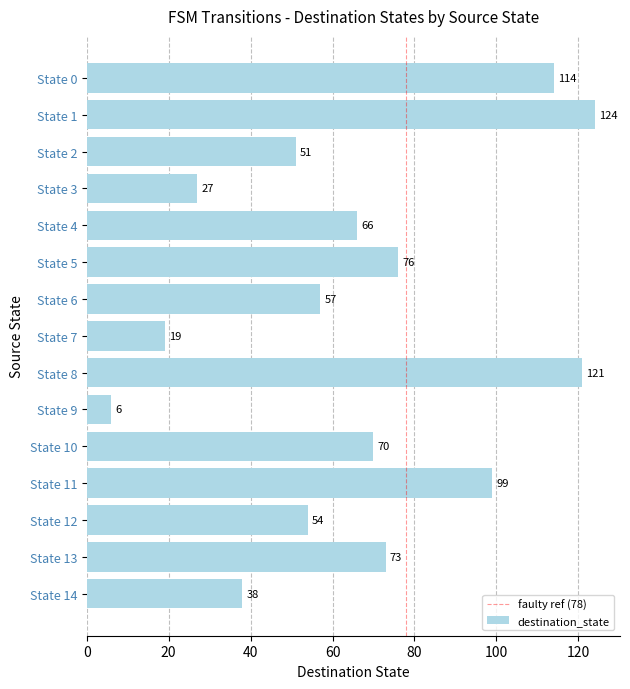

List the labels in order of value, largest first.

State 1, State 8, State 0, State 11, State 5, State 13, State 10, State 4, State 6, State 12, State 2, State 14, State 3, State 7, State 9